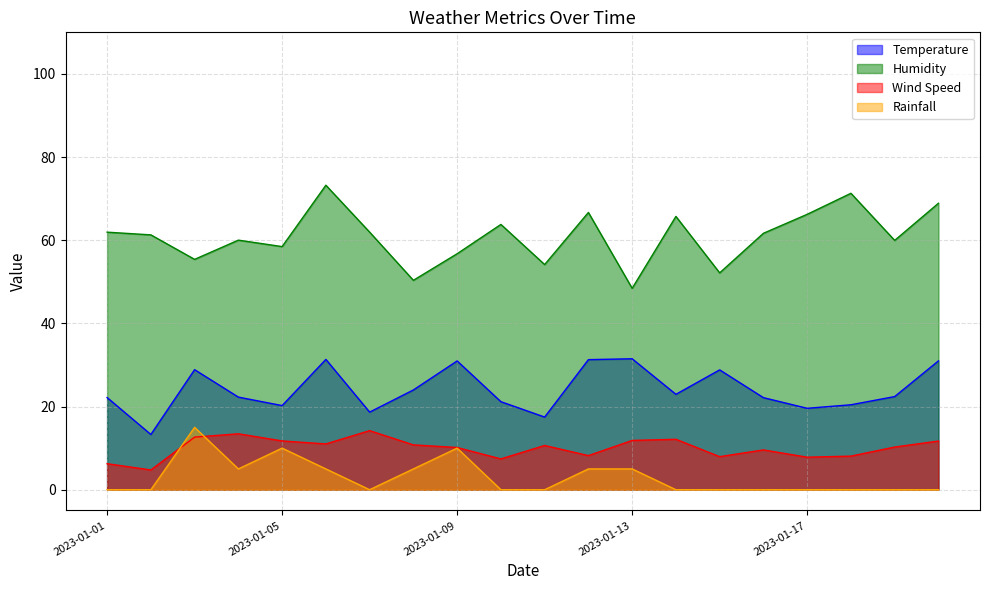

At 2023-01-04, list the series in order from smallest to largest.

Rainfall, Wind Speed, Temperature, Humidity